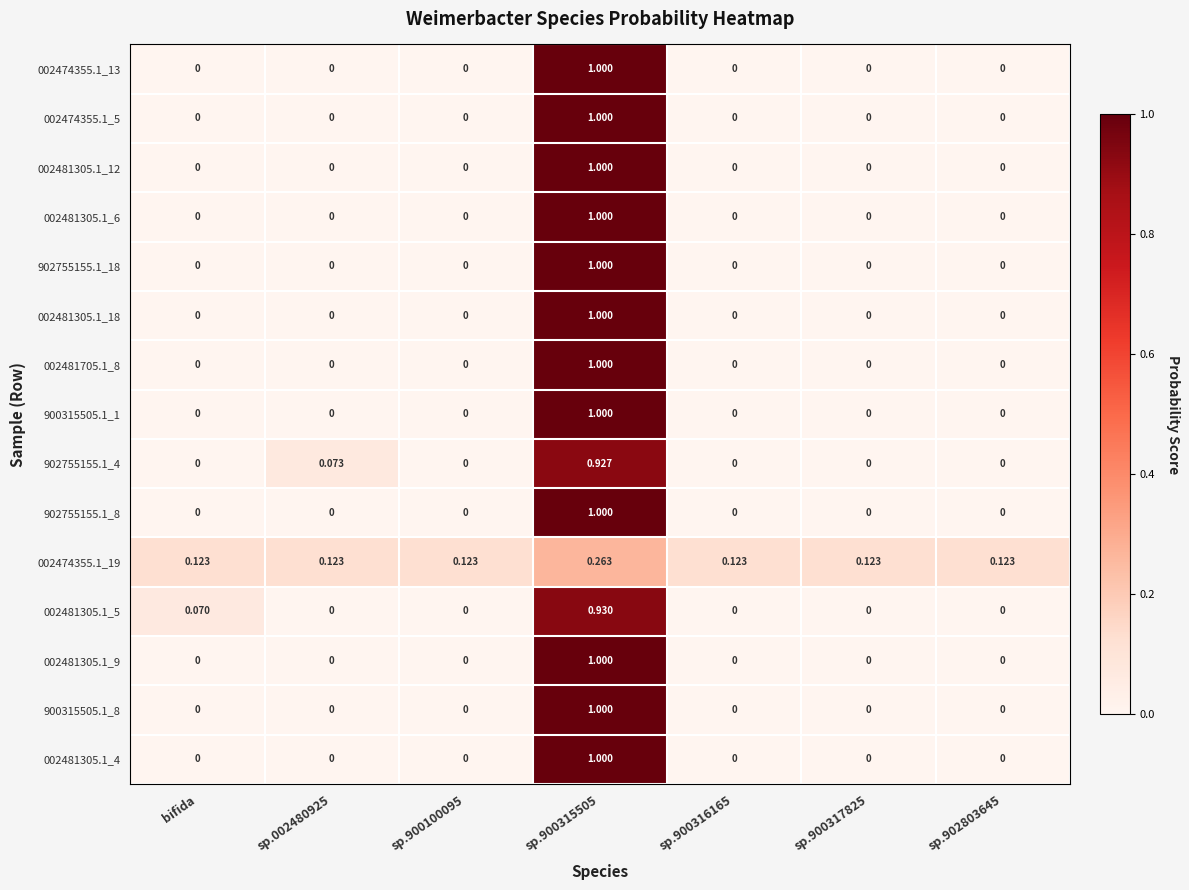

Is the value of 002474355.1_5 at sp.002480925 greater than the value of 002481305.1_9 at sp.900315505?

No